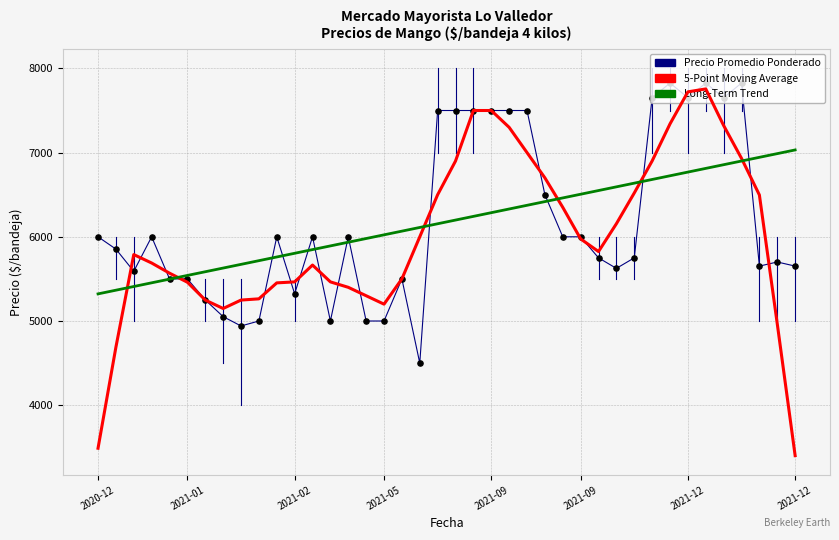

What is the minimum value shown in the chart?

3401.0